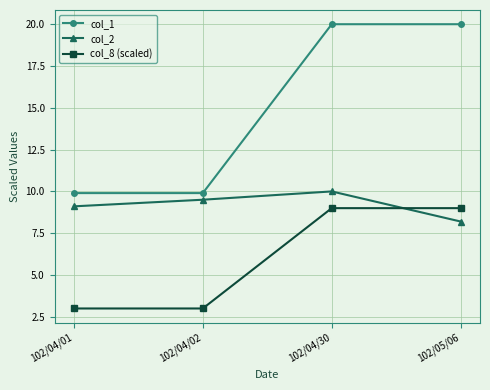

Which series has the widest spread of values?

col_1